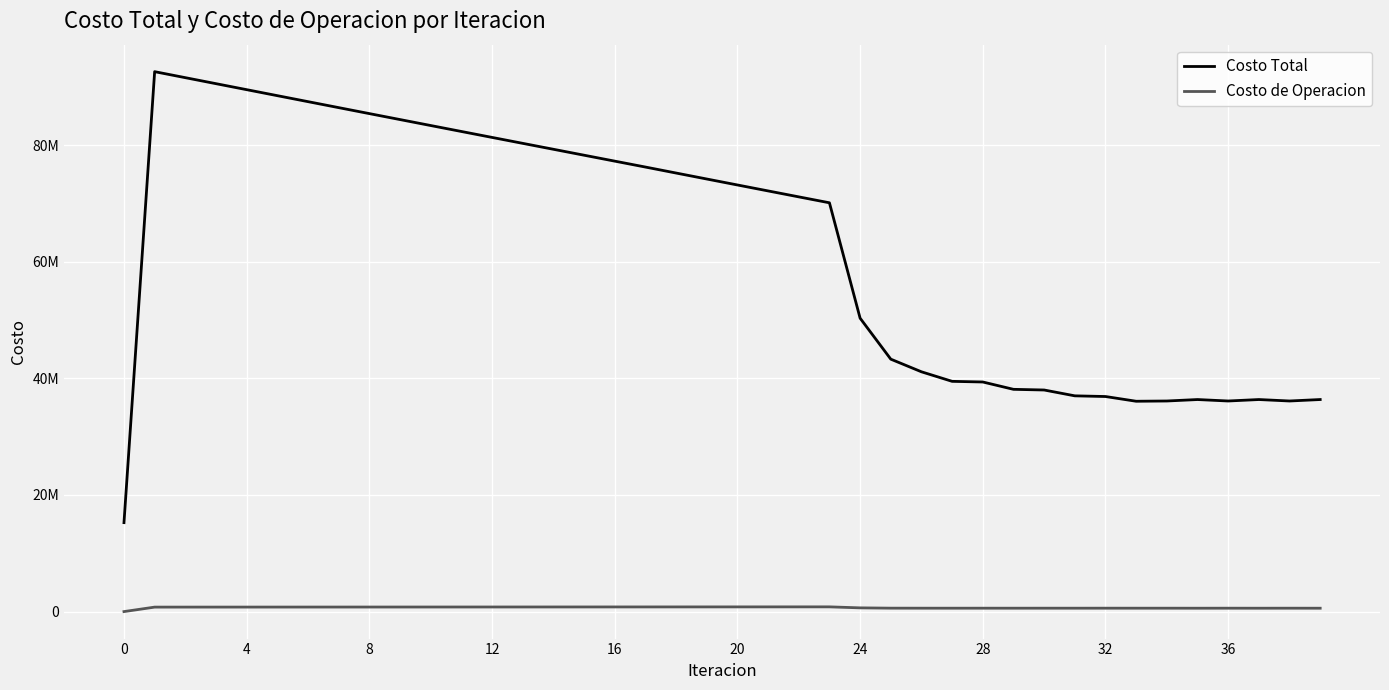

True or false: Costo de Operacion and Costo Total intersect in this chart.

False